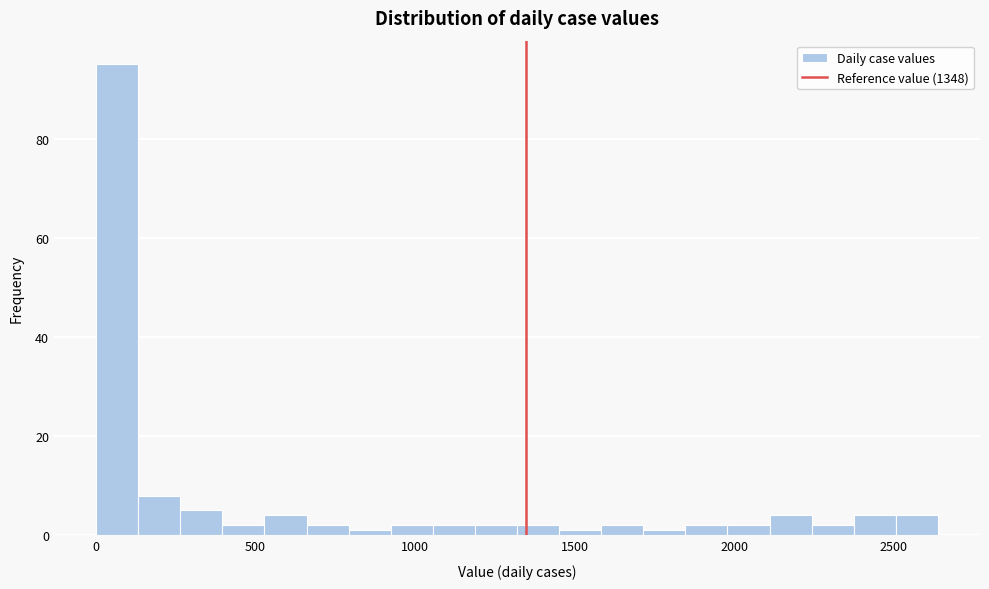

Read against the x-axis, roughly where is the centre of the tallest bar?

50